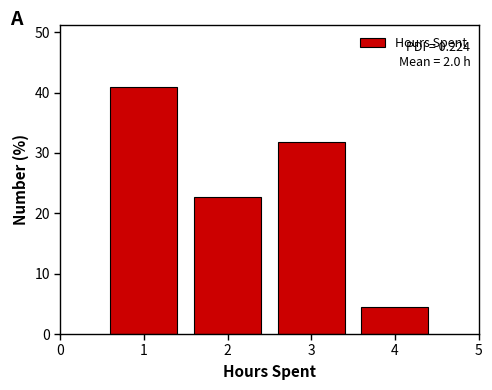

Which range on the x-axis has the tallest bar?

0.5 to 1.5